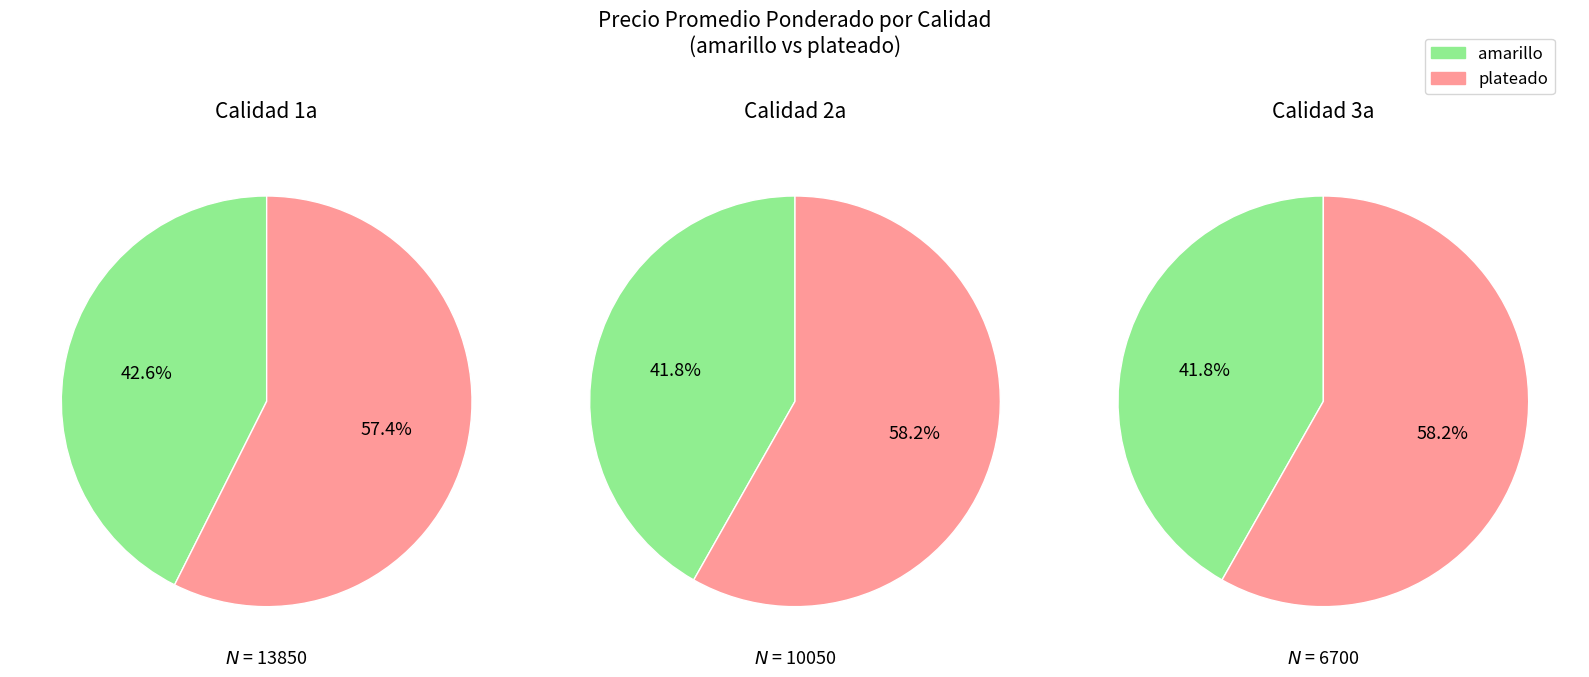

Between 2a amarillo and 2a plateado, which is larger?

2a plateado